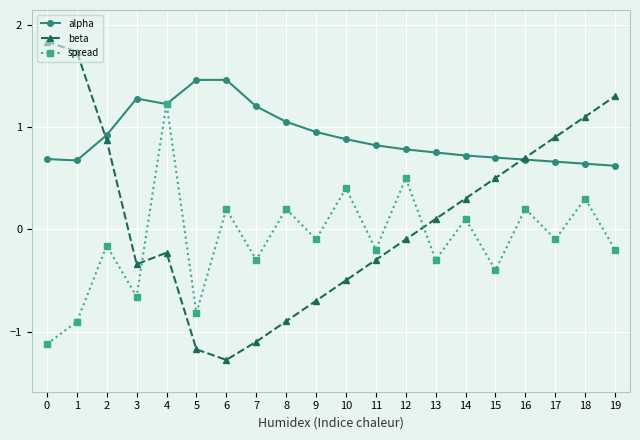

What is the spread (max minus min) of values at 10?

1.4